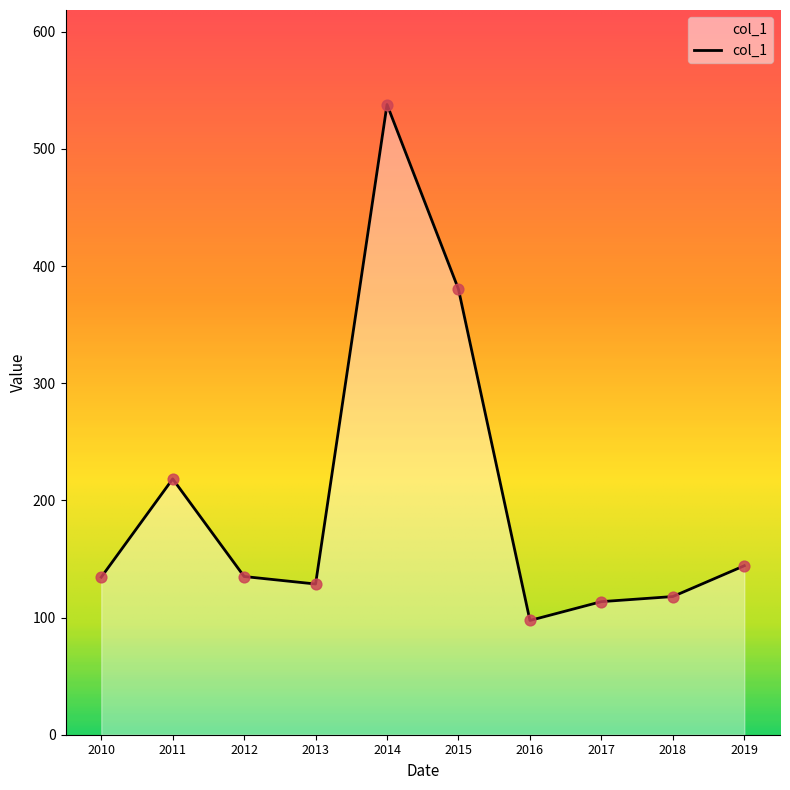

What is the change in value from 2015 to 2017?

-266.7